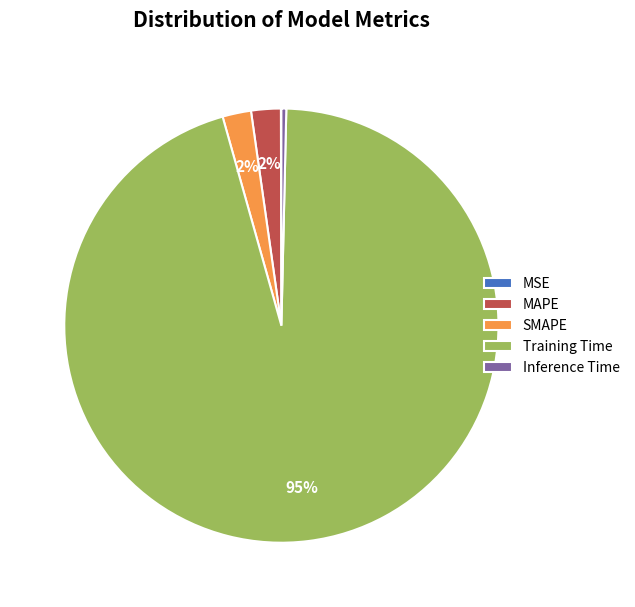

Between MAPE and Inference Time, which is larger?

MAPE